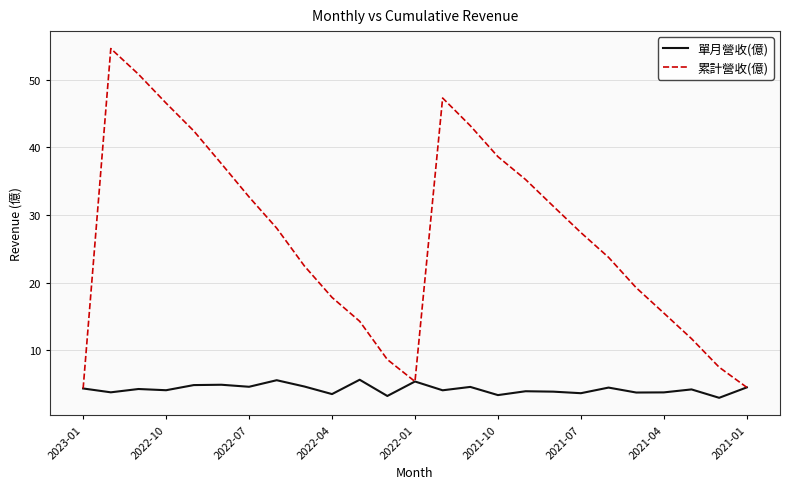

In 累計營收(億), how many points are lower than both neighbors (excluding endpoints)?

1